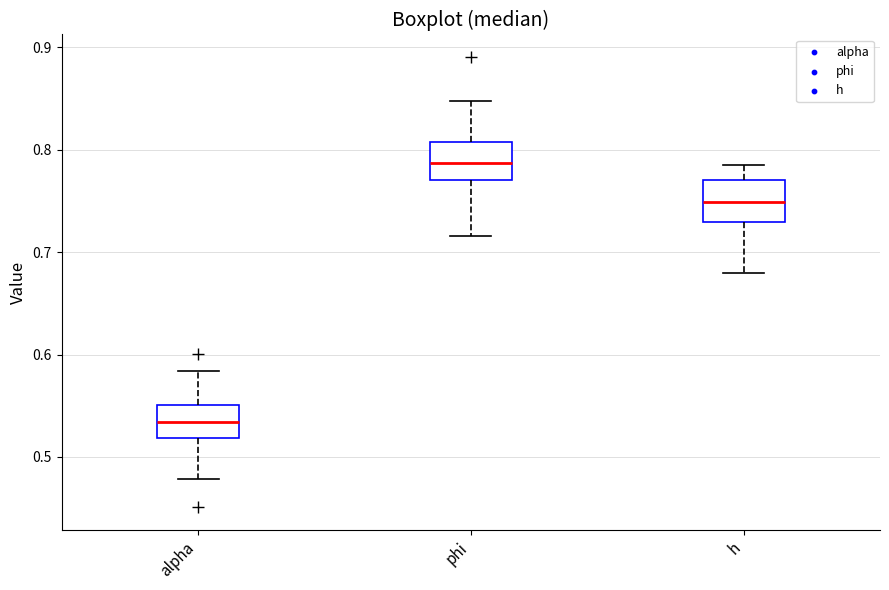

Where is the lower edge of the box for alpha on the y-axis? The values are not printed on the chart, so give them approximately, as read against the axis.

0.52